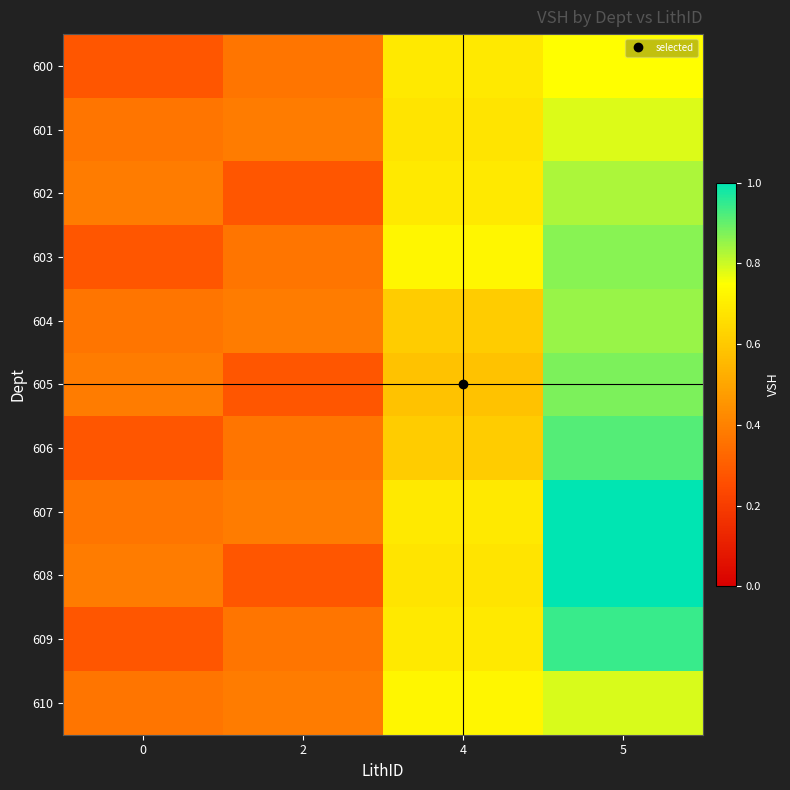

At 0, list the series in order from smallest to largest.

600, 603, 606, 609, 601, 604, 607, 610, 602, 605, 608